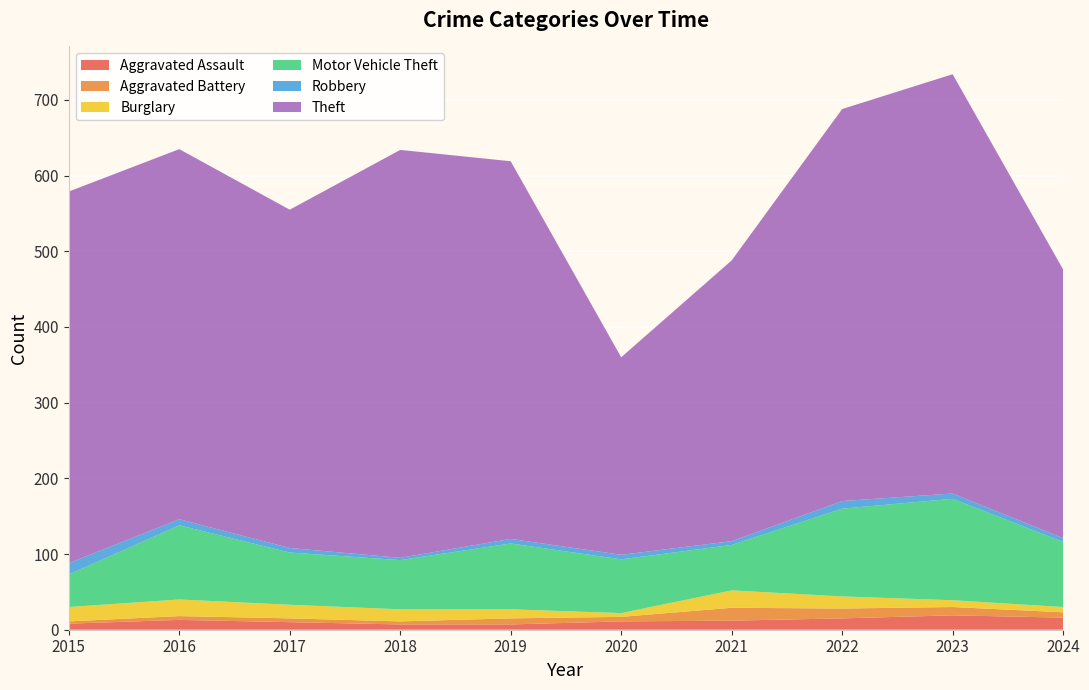

Reading right to left, what are all the values shown in this chart?

Aggravated Assault: 2024=16	2023=19	2022=15	2021=12	2020=11	2019=7	2018=7	2017=10	2016=13	2015=8
Aggravated Battery: 2024=7	2023=11	2022=13	2021=17	2020=6	2019=8	2018=4	2017=5	2016=5	2015=3
Burglary: 2024=7	2023=9	2022=16	2021=23	2020=5	2019=12	2018=16	2017=18	2016=22	2015=19
Motor Vehicle Theft: 2024=86	2023=134	2022=116	2021=60	2020=71	2019=87	2018=65	2017=69	2016=98	2015=43
Robbery: 2024=5	2023=7	2022=10	2021=5	2020=6	2019=6	2018=3	2017=6	2016=8	2015=15
Theft: 2024=355	2023=554	2022=518	2021=371	2020=261	2019=499	2018=539	2017=447	2016=489	2015=491